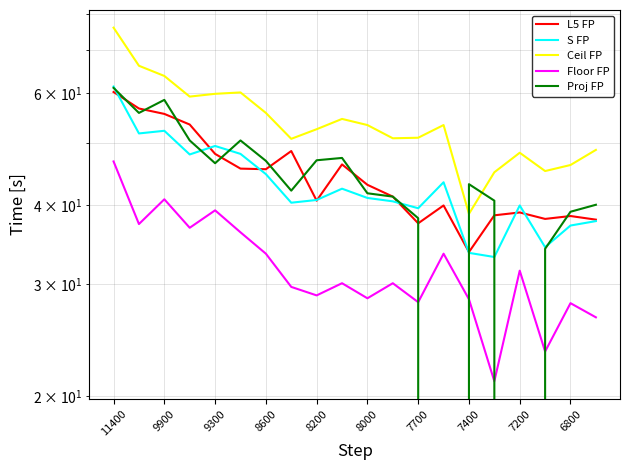

Reading left to right, list all the values displayed in this chart.

L5 FP: 60.2	56.7	55.6	53.5	48.1	45.6	45.5	48.6	40.6	46.3	43.0	41.2	37.4	39.9	33.7	38.5	38.9	38.0	38.4	37.9
S FP: 61.4	51.8	52.3	48.0	49.5	48.1	44.7	40.3	40.7	42.4	41.0	40.5	39.5	43.4	33.6	33.1	39.9	34.3	37.1	37.7
Ceil FP: 76.0	66.2	63.8	59.2	59.8	60.1	55.8	50.8	52.6	54.6	53.4	50.9	51.0	53.4	38.7	45.0	48.3	45.2	46.2	48.8
Floor FP: 46.8	37.3	40.8	36.8	39.2	36.2	33.5	29.7	28.8	30.1	28.5	30.1	28.1	33.5	28.4	21.1	31.5	23.5	28.0	26.6
Proj FP: 61.1	55.8	58.5	50.5	46.5	50.5	46.9	42.1	47.0	47.4	41.7	41.2	38.1	0.0	43.1	40.6	0.0	34.1	39.0	40.0